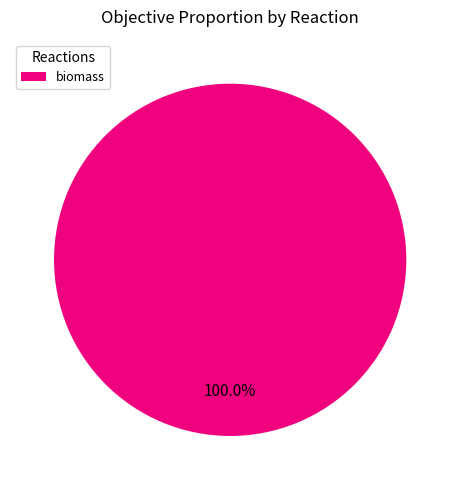

Which category accounts for the majority?

biomass